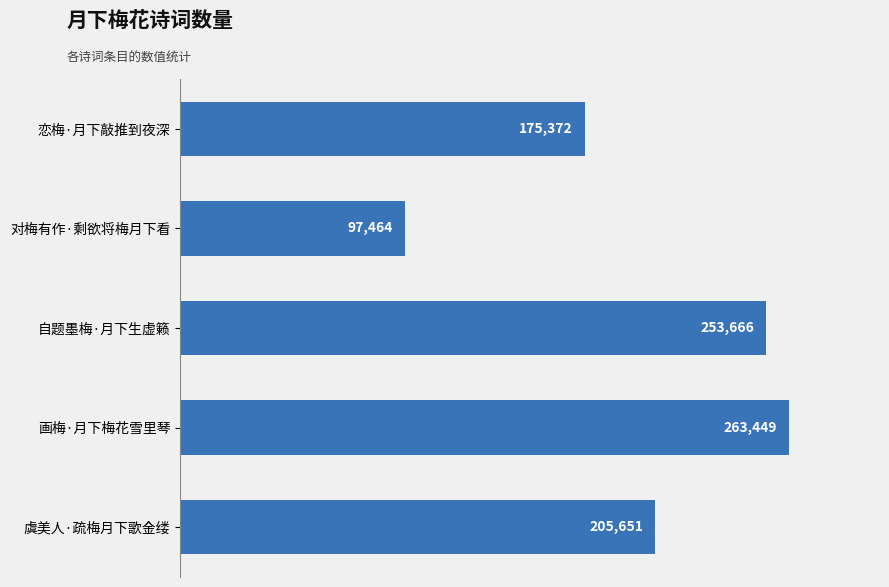

Reading bottom to top, list all the values displayed in this chart.

205651	263449	253666	97464	175372